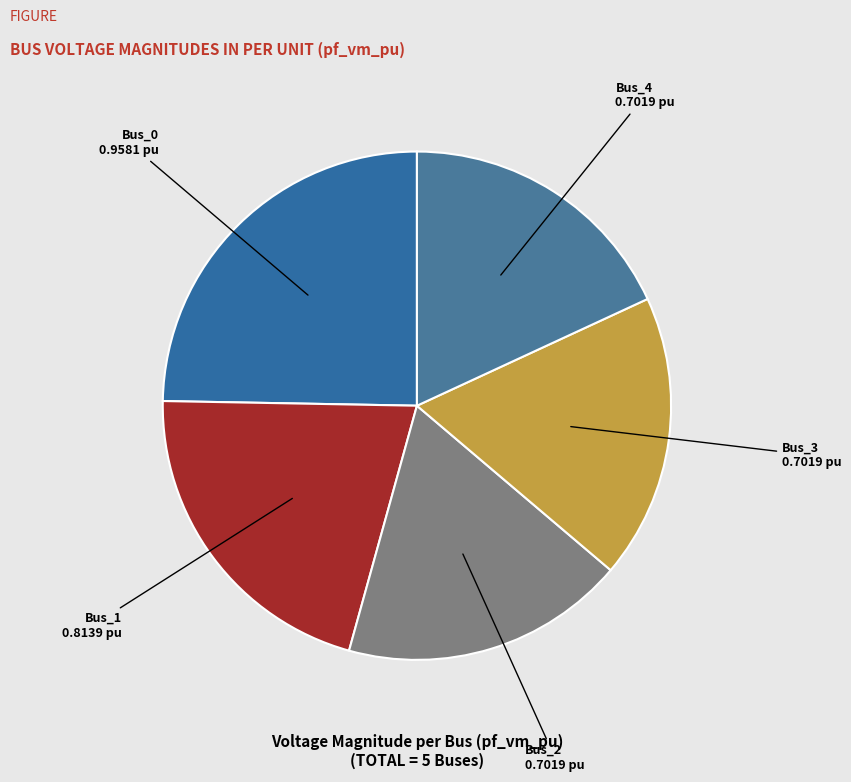

Does any single category account for the majority?

No